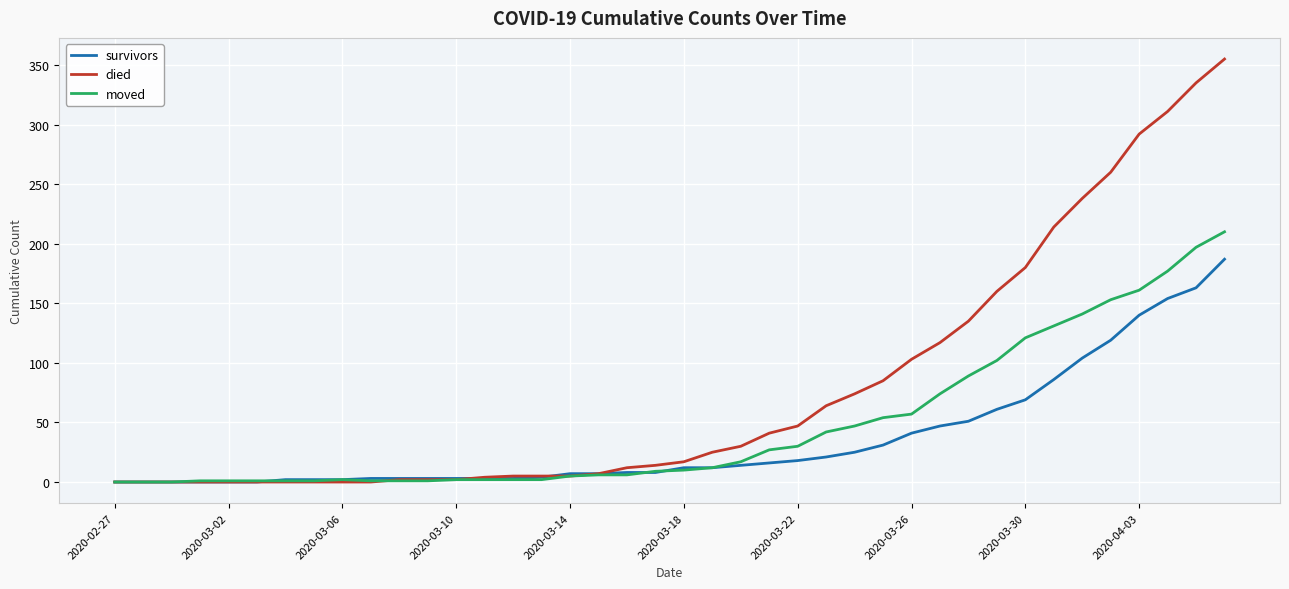

List the series in order of their peak value, lowest first.

survivors, moved, died